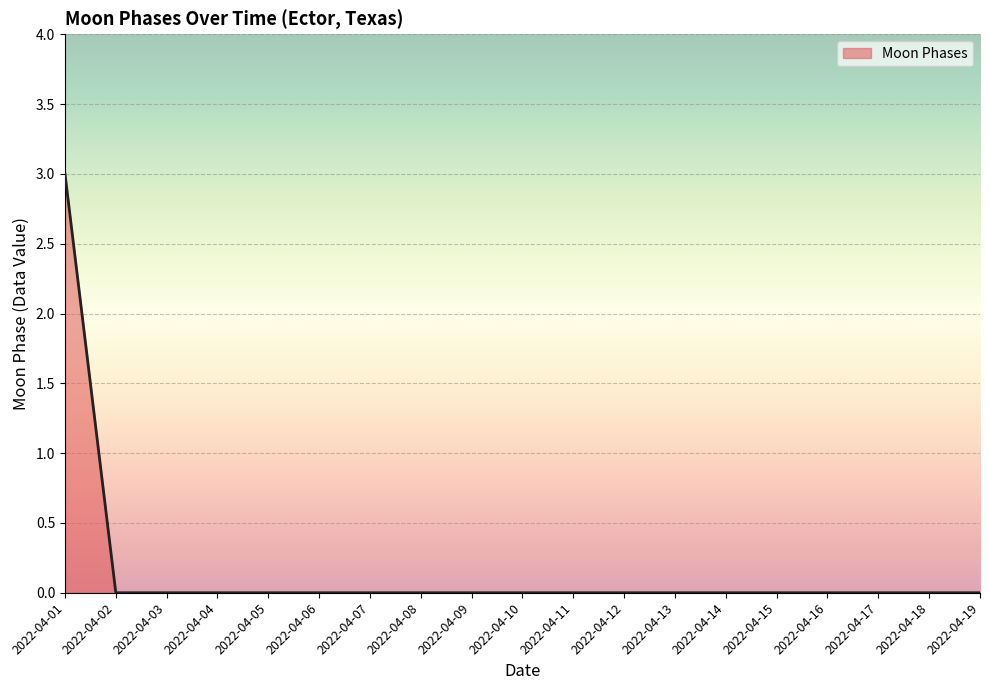

What is the maximum value shown in the chart?

3